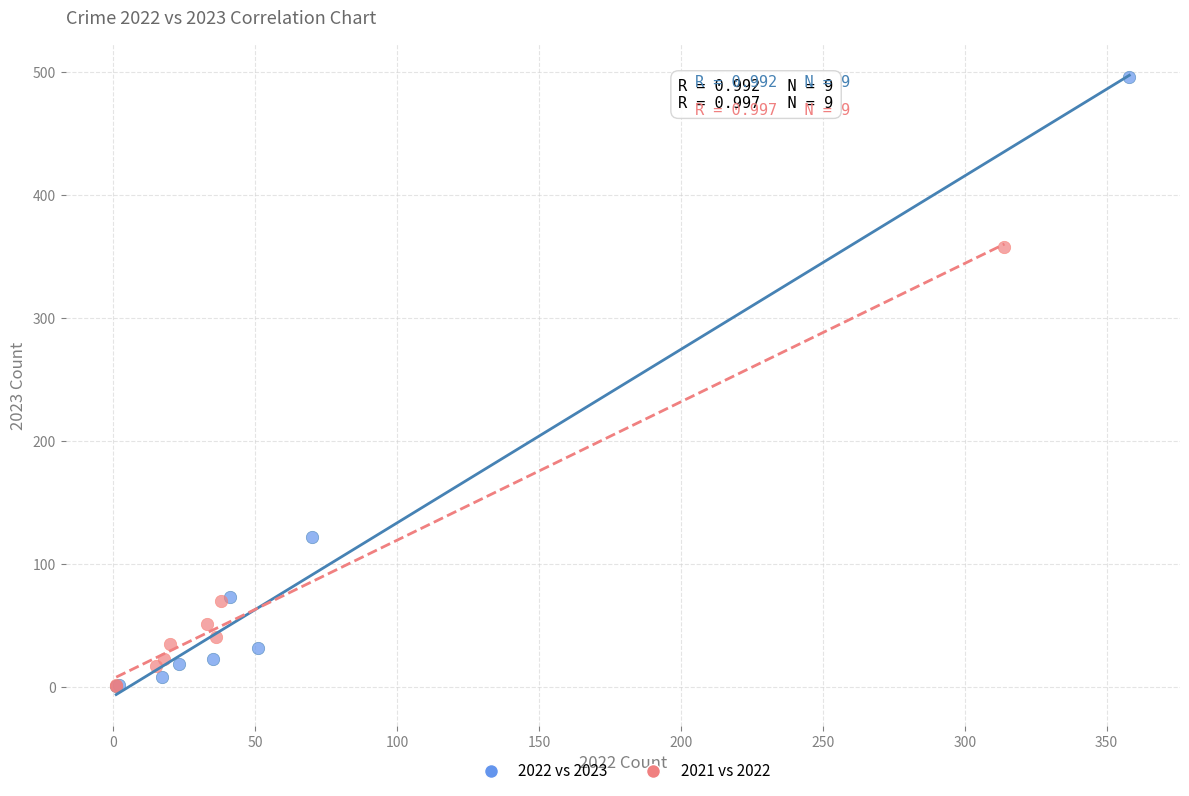

What are all the series names shown in the legend?

2022 vs 2023, 2021 vs 2022